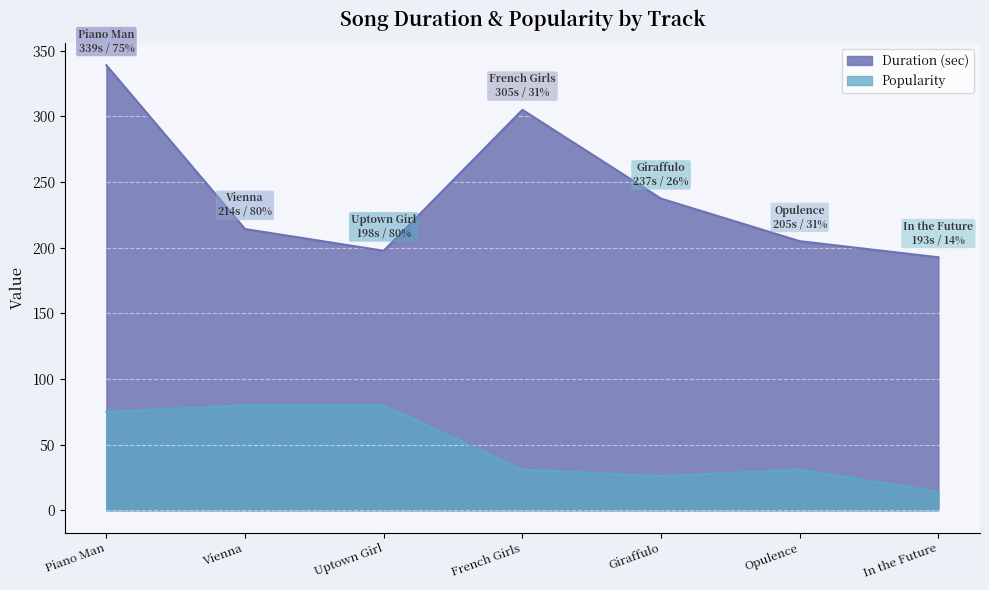

What are all the series names shown in the legend?

Duration, Popularity